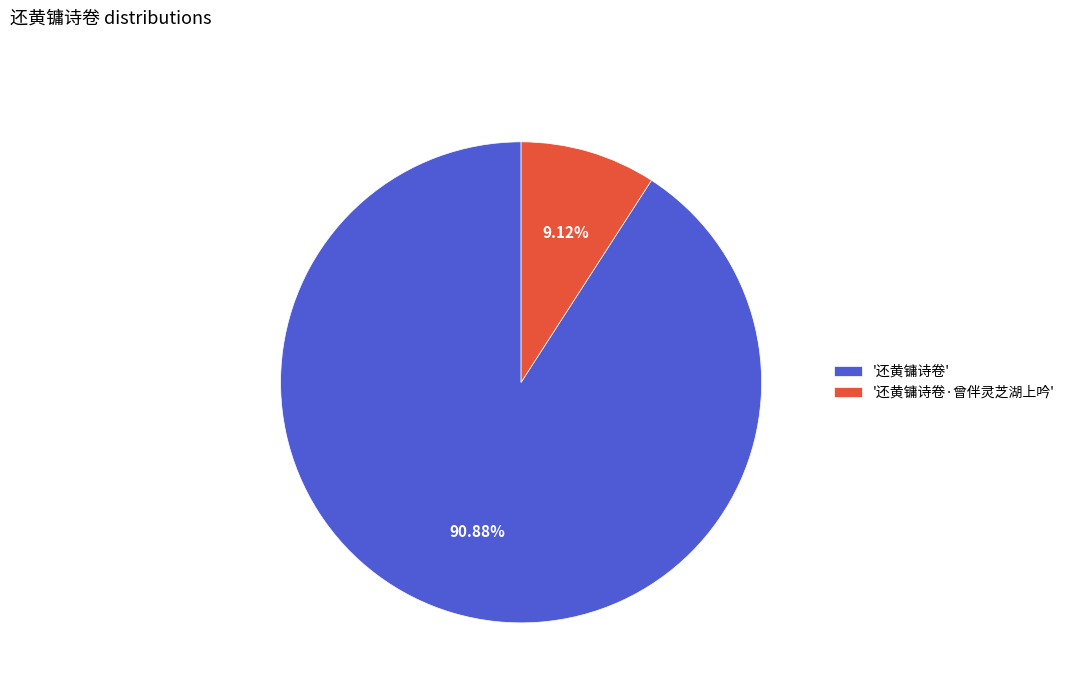

How many segments does this pie chart have?

2